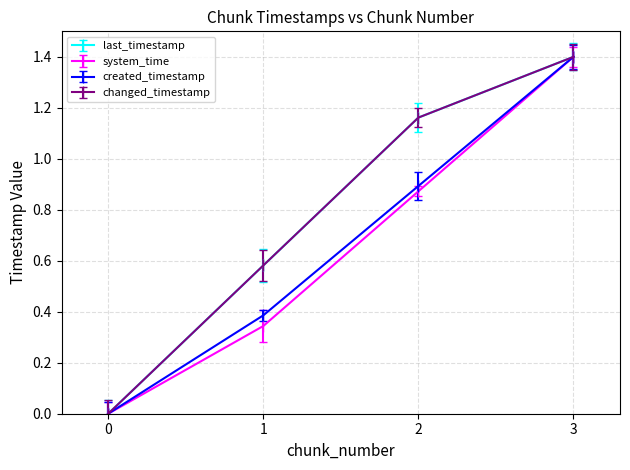

Which series has the largest range (max minus min)?

last_timestamp